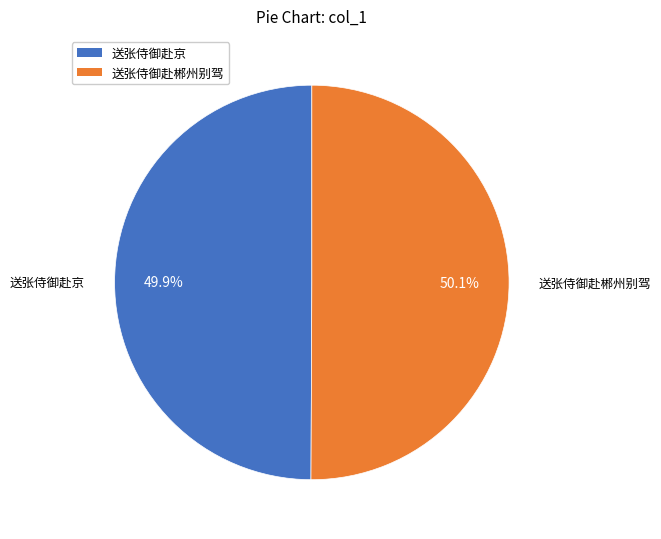

Approximately how many times larger is the value at 送张侍御赴京 compared to 送张侍御赴郴州别驾?

1.0